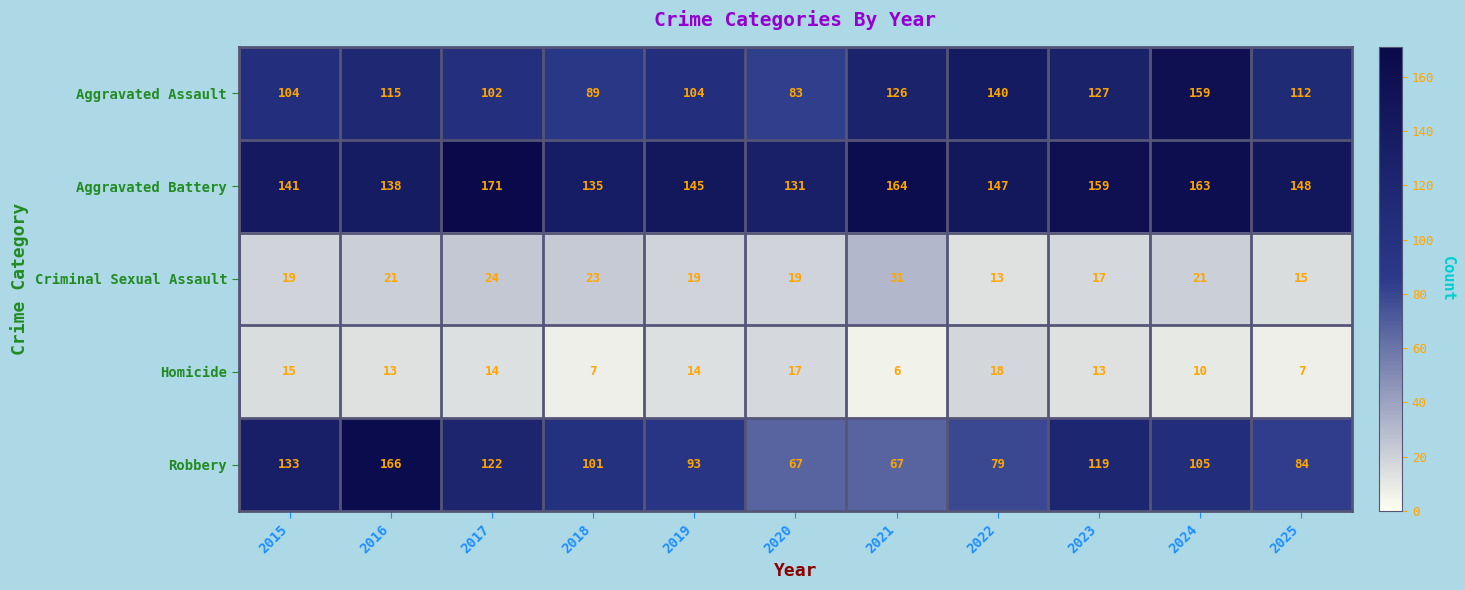

How many categories are shown in the chart?

11